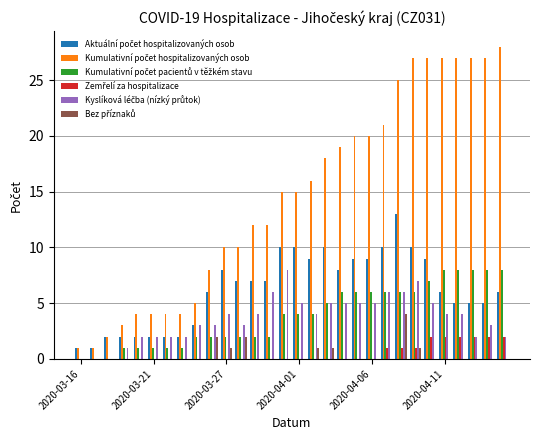

What is the highest value of the Bez příznaků series?

4